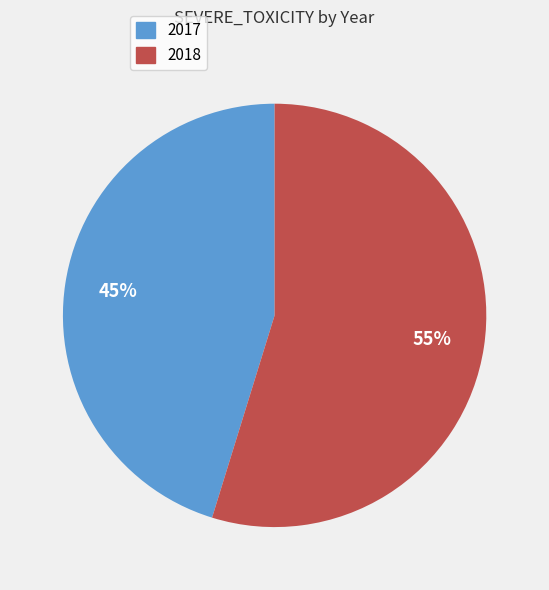

To the nearest percent, what portion does 2018 represent?

55%